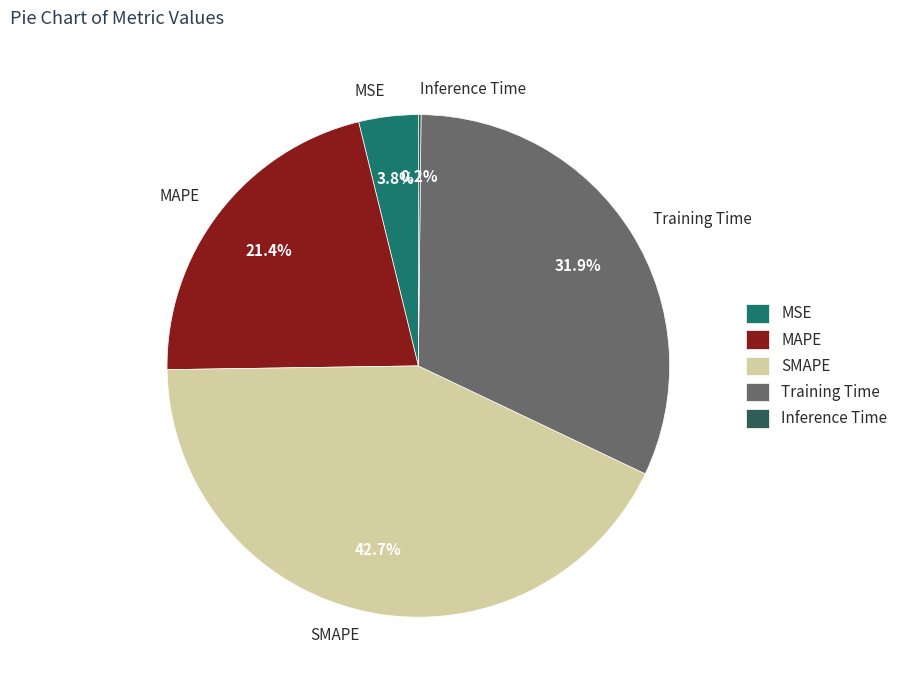

What is the ratio of the value at Training Time to the value at SMAPE?

0.7